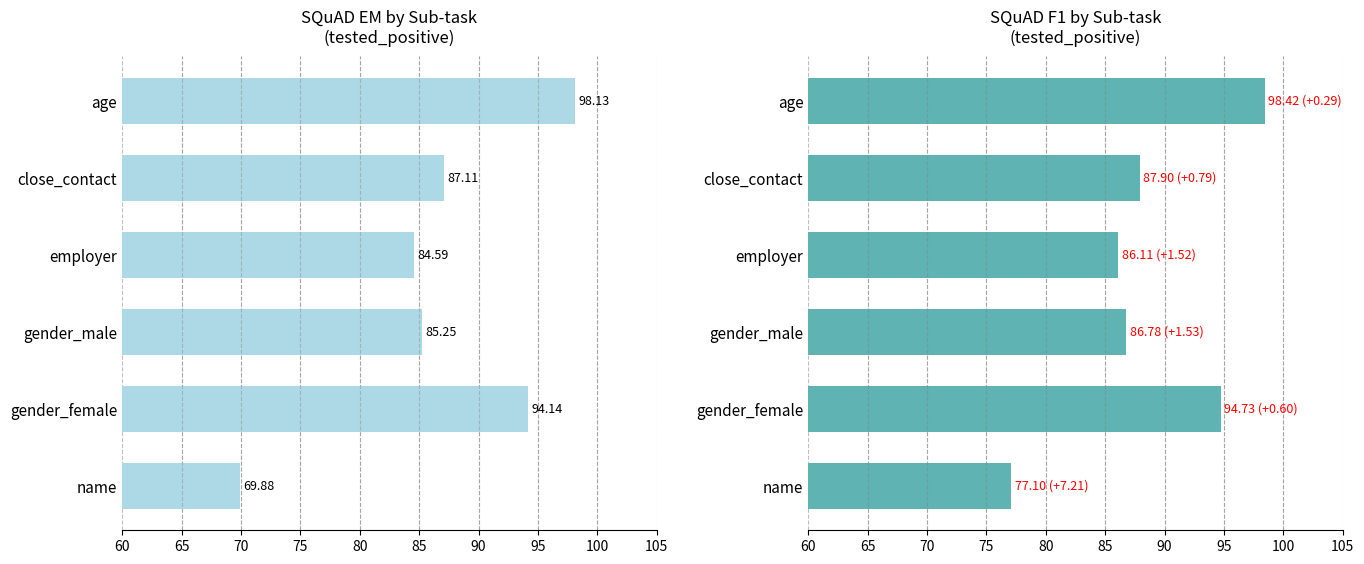

Reading left to right, what are all the values shown in this chart?

SQuAD_EM: 98.1	87.1	84.6	85.3	94.1	69.9
SQuAD_F1: 98.4	87.9	86.1	86.8	94.7	77.1